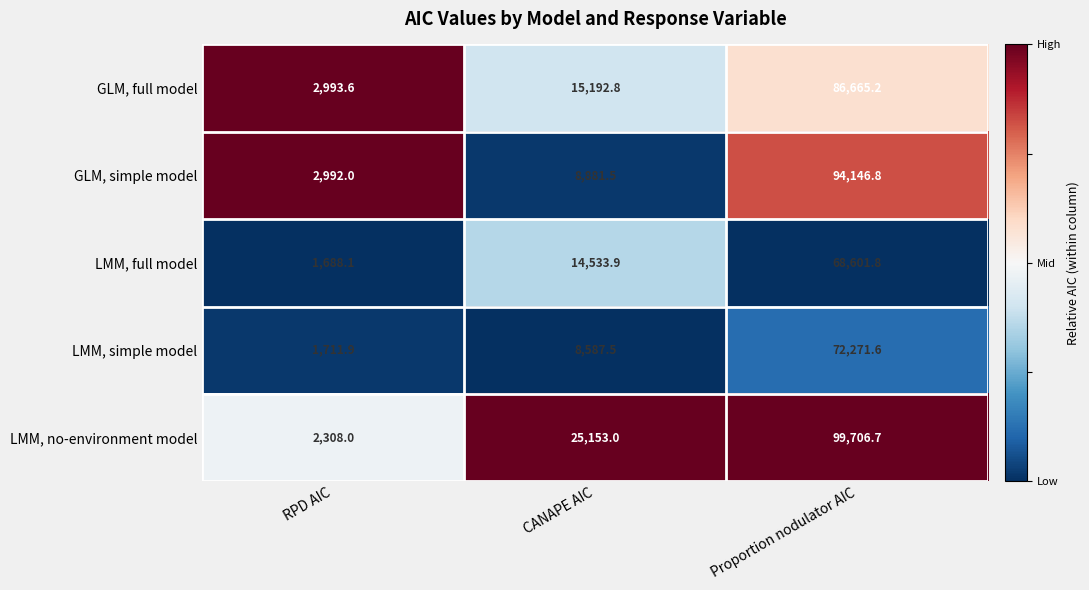

Reading right to left, extract all data points from this chart.

GLM, full model: 86665.2	15192.8	2993.6
GLM, simple model: 94146.8	8881.5	2992.0
LMM, full model: 68601.8	14533.9	1688.1
LMM, simple model: 72271.6	8587.5	1711.9
LMM, no-environment model: 99706.7	25153.0	2308.0